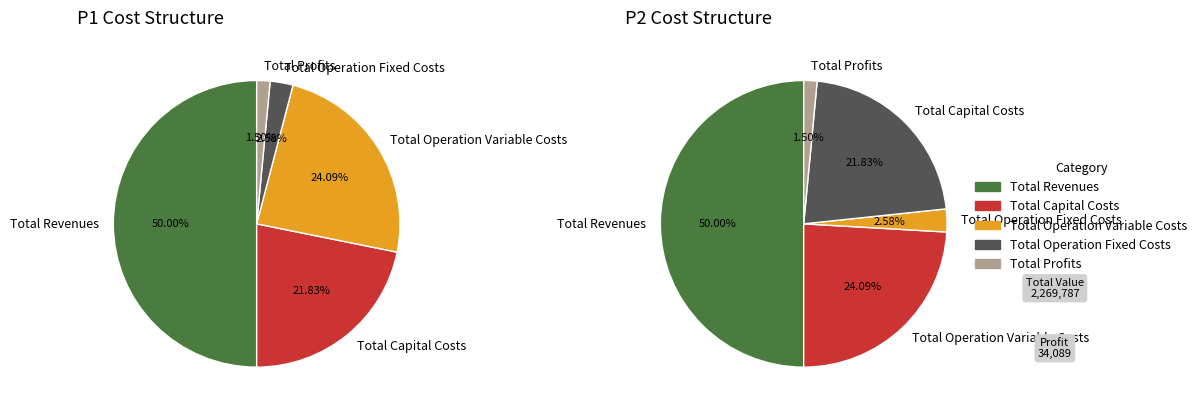

Which category has the smallest portion of the pie?

Total Profits